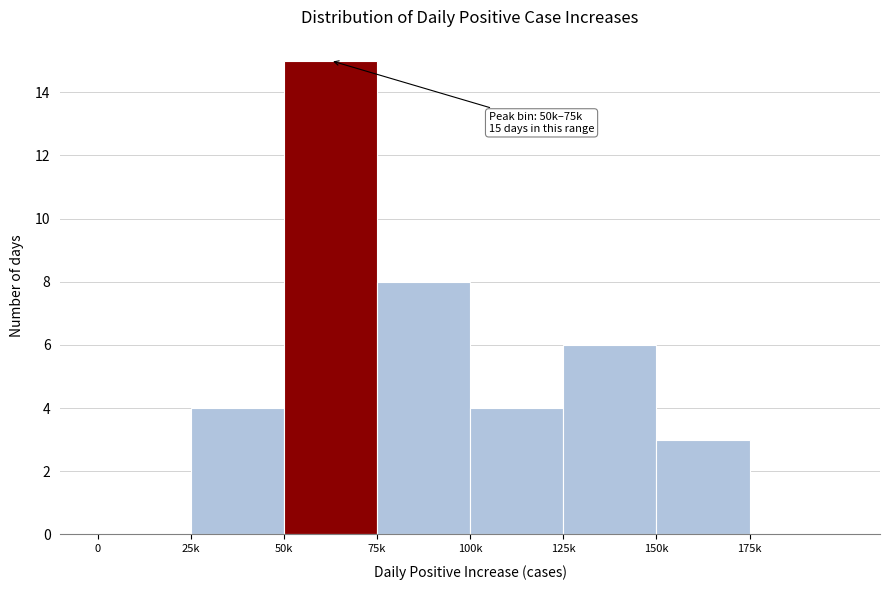

Reading left to right, extract all data points from this chart.

0=0	25k=4	50k=15	75k=8	100k=4	125k=6	150k=3	175k=0